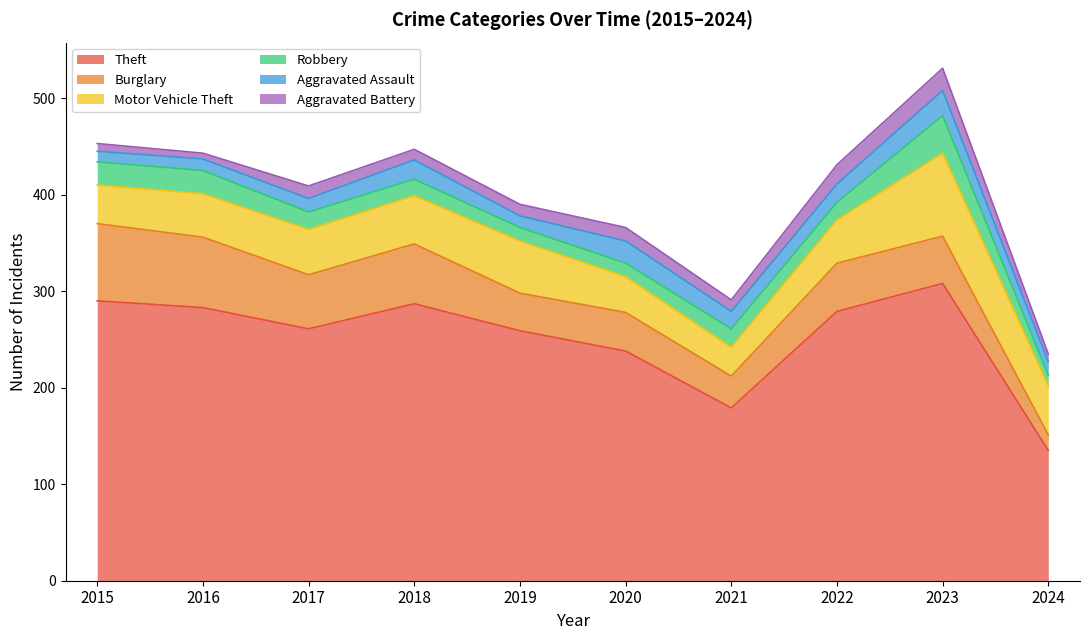

Which series has the largest range (max minus min)?

Theft